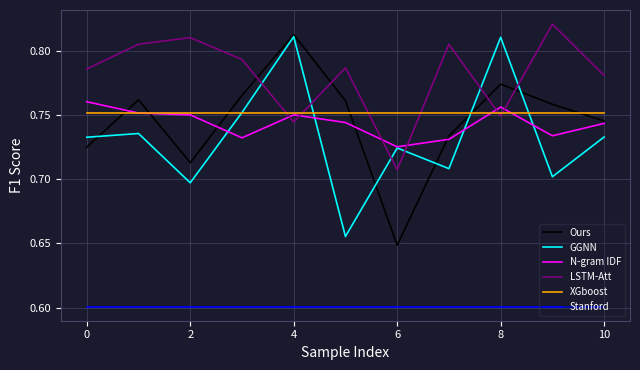

True or false: Stanford and LSTM-Att intersect in this chart.

False